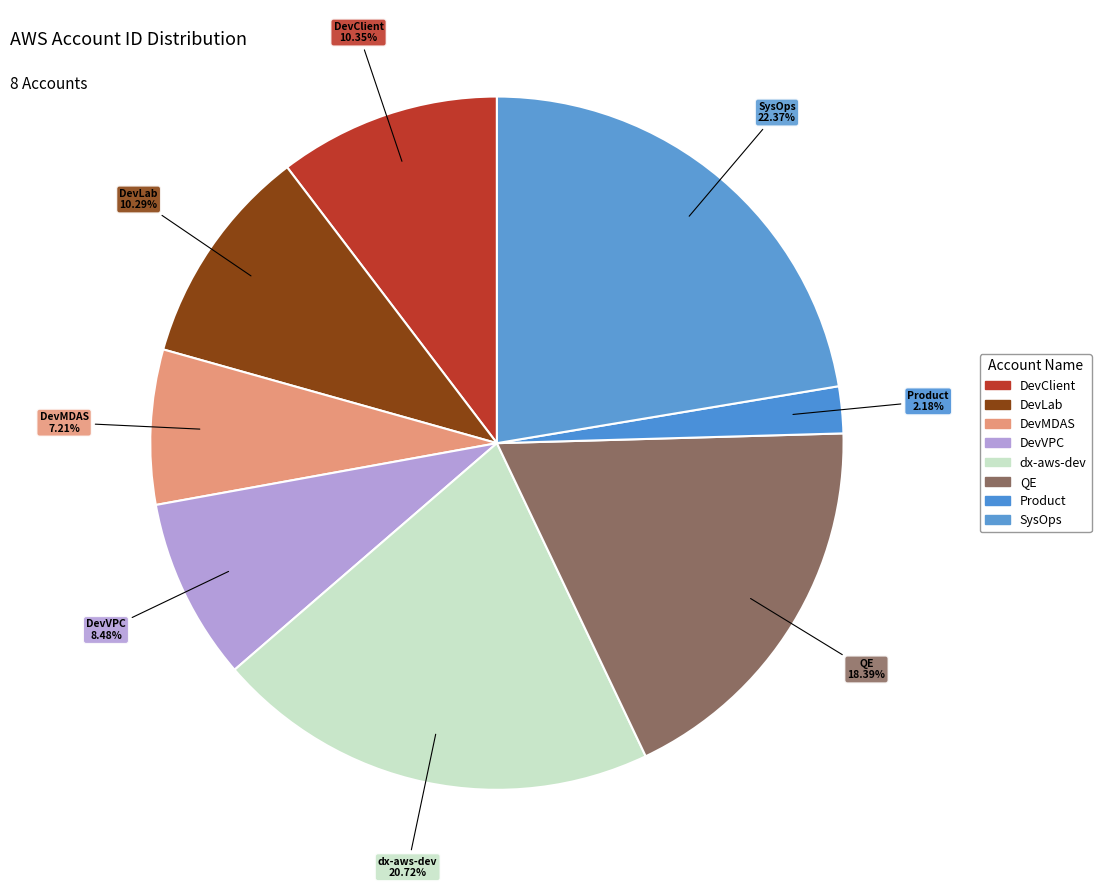

How many segments does this pie chart have?

8